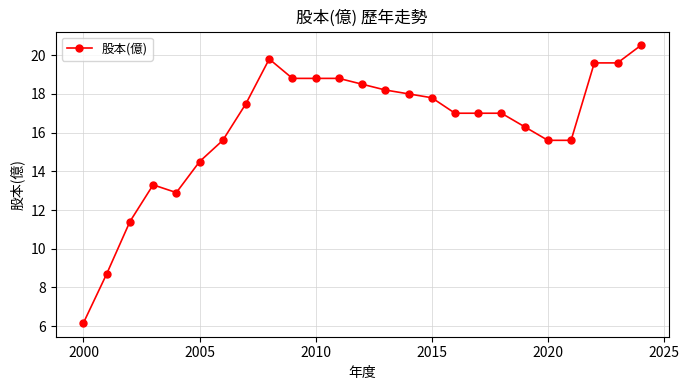

What is the value of the 24th point from the left?

19.6